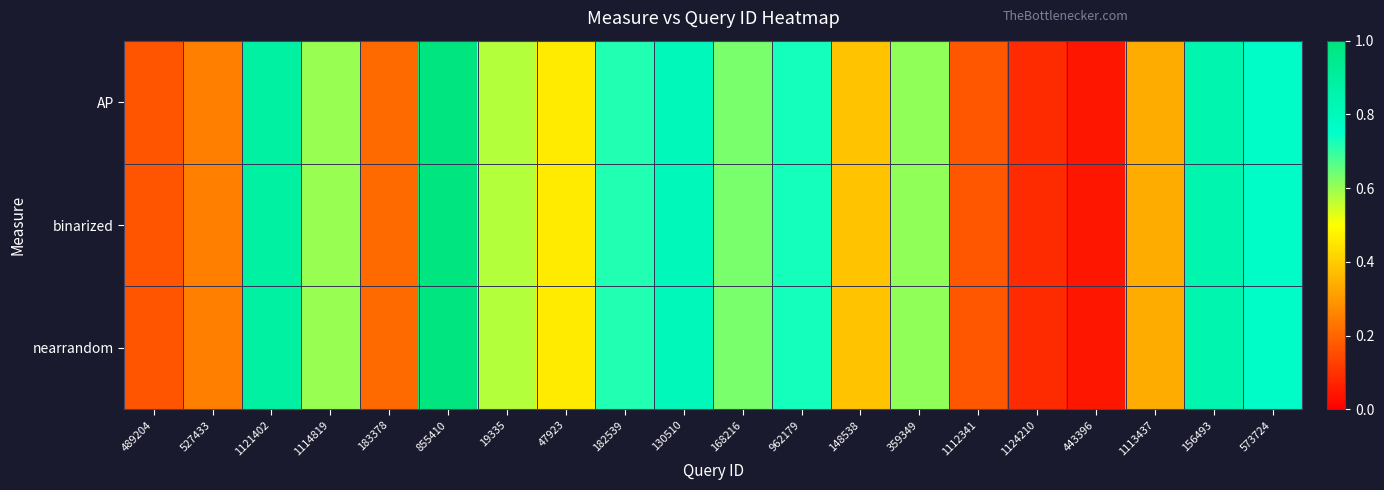

How many categories are shown in the chart?

20